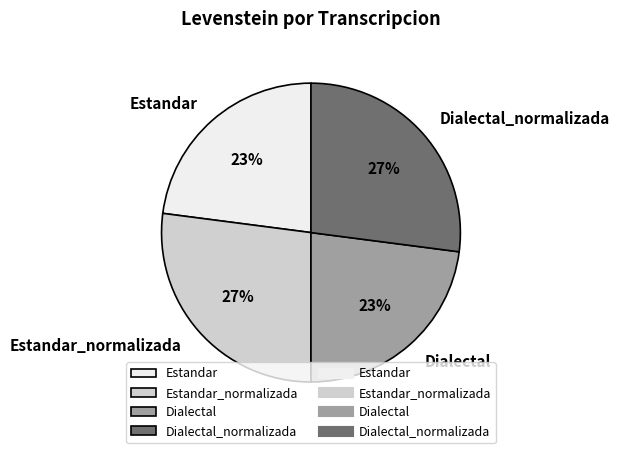

Is there any slice that represents more than half of the pie?

No